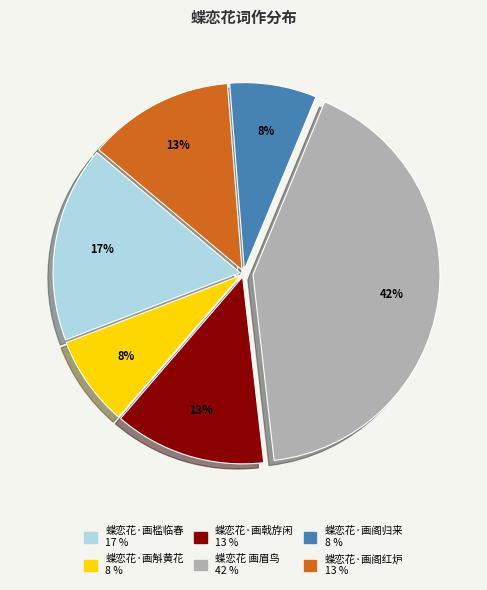

To the nearest percent, what is the average slice percentage?

17%